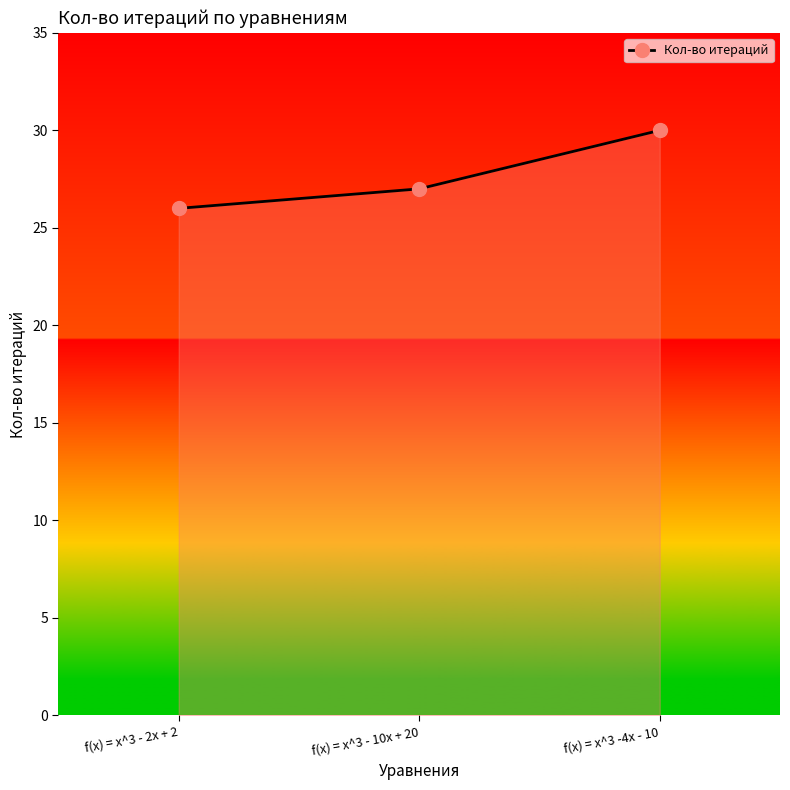

What is the ratio of the value at f(x) = x^3 - 2x + 2 to the value at f(x) = x^3 - 10x + 20?

1.0